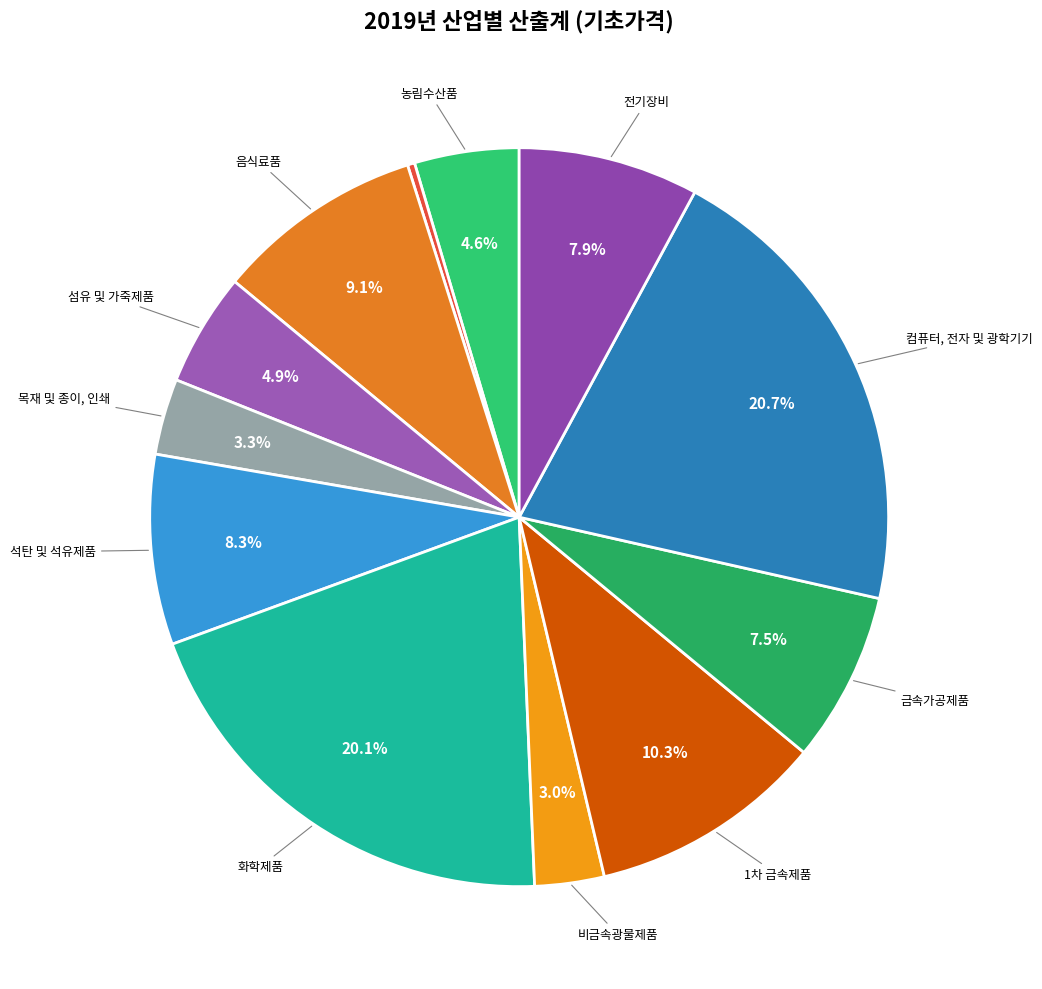

Which slice is the largest?

컴퓨터, 전자 및 광학기기